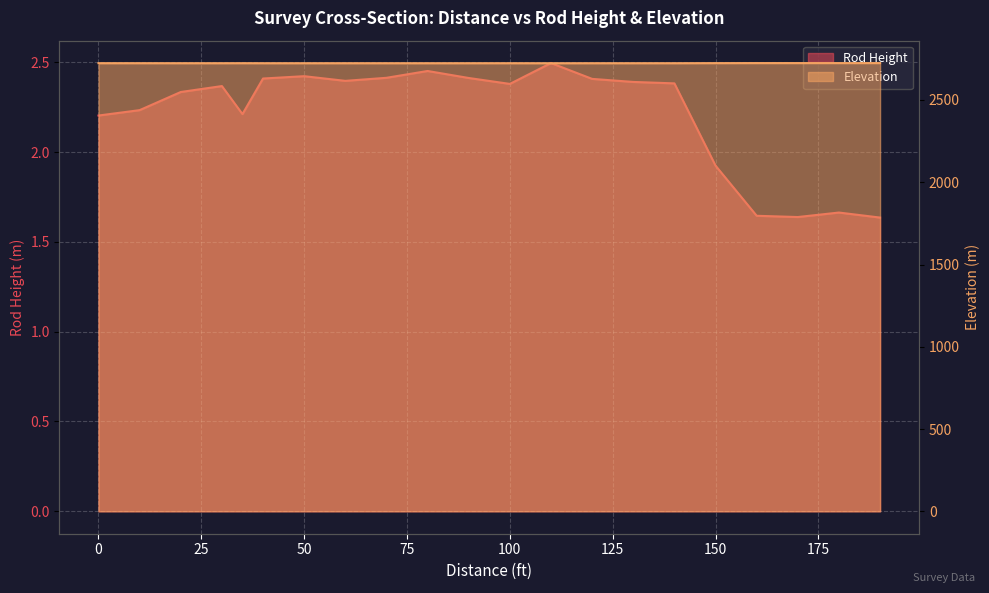

How many interior local peaks does the Elevation series have?

5